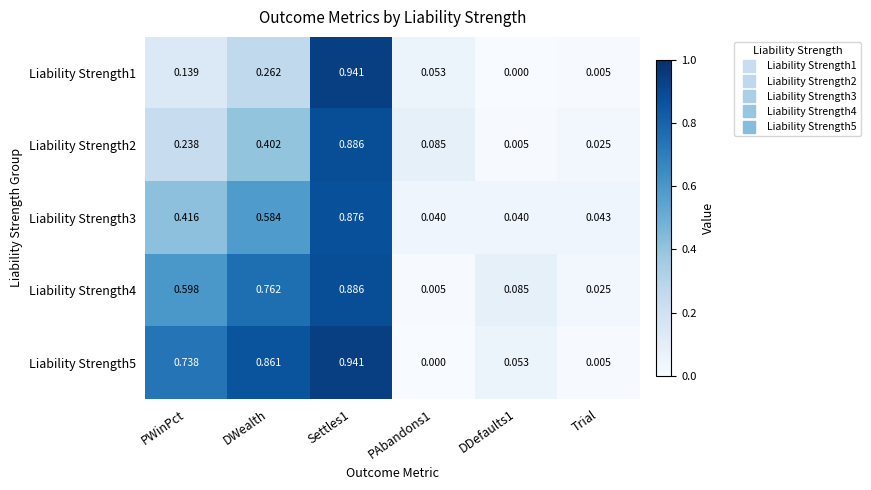

Rank the series by their average value, from lowest to highest.

Liability Strength1, Liability Strength2, Liability Strength3, Liability Strength4, Liability Strength5